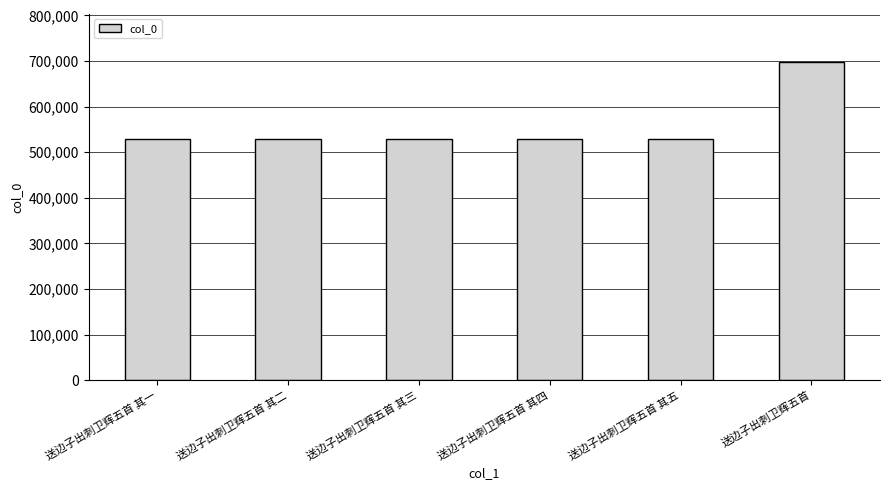

What is the ratio of the value at 送边子出刺卫辉五首 其一 to the value at 送边子出刺卫辉五首 其四?

1.0